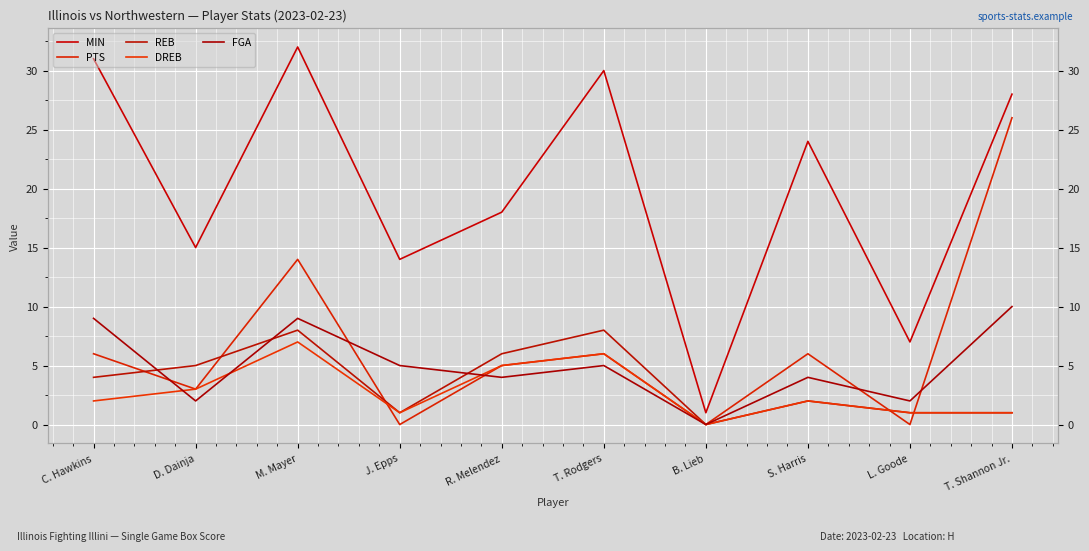

Which has a higher value, S. Harris or B. Lieb?

S. Harris